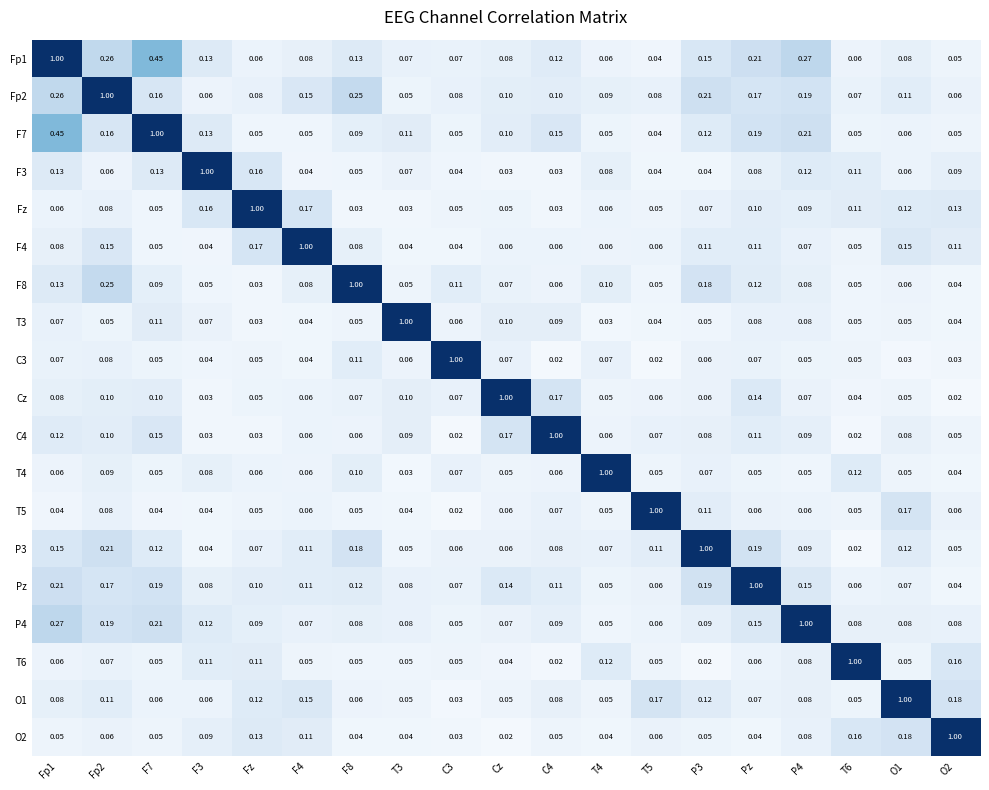

Is the value of F7 at C3 greater than the value of P3 at T5?

No